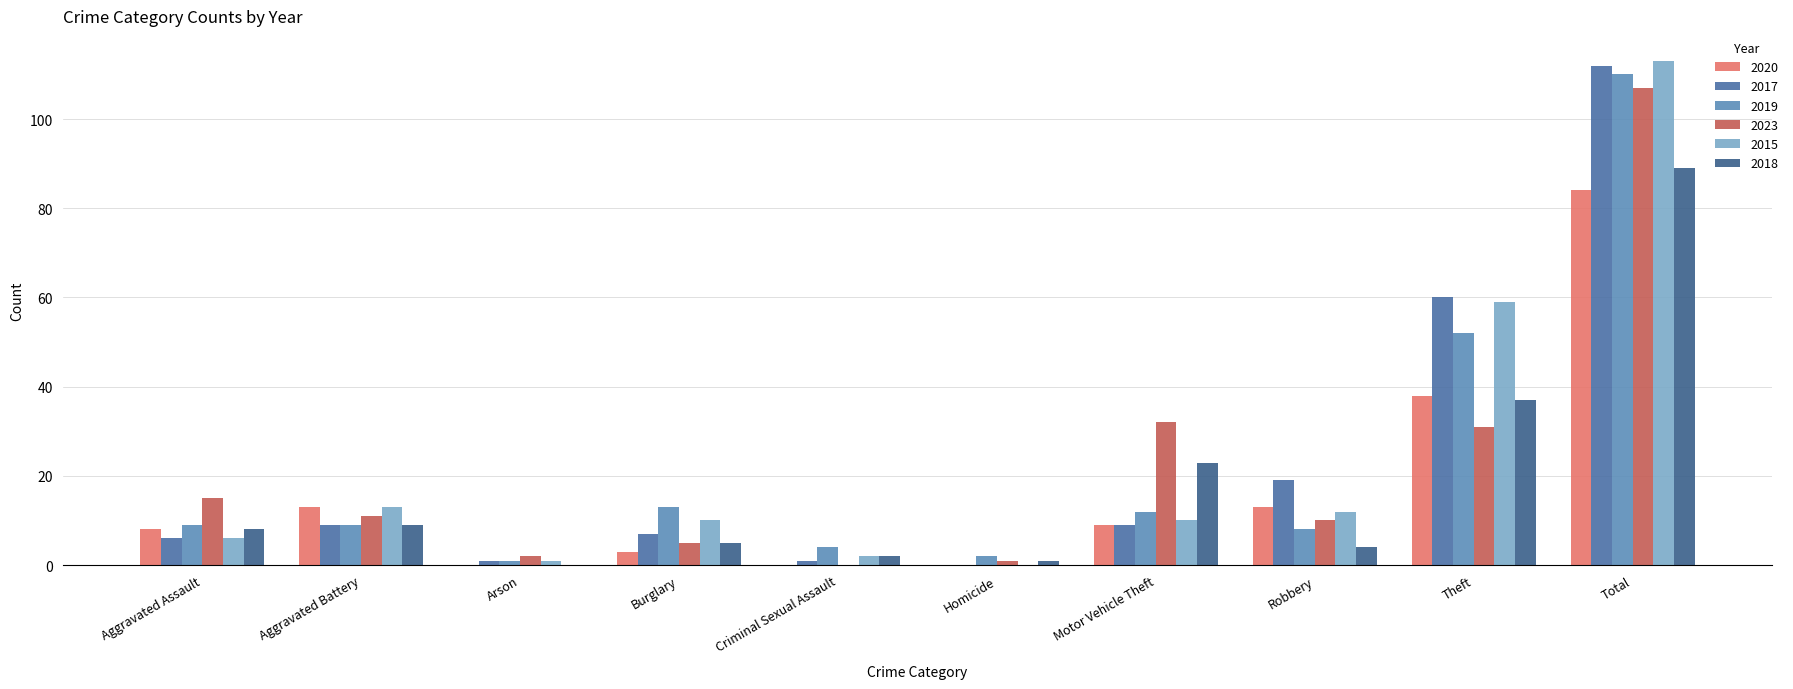

Which category has the lowest value across all series?

Arson